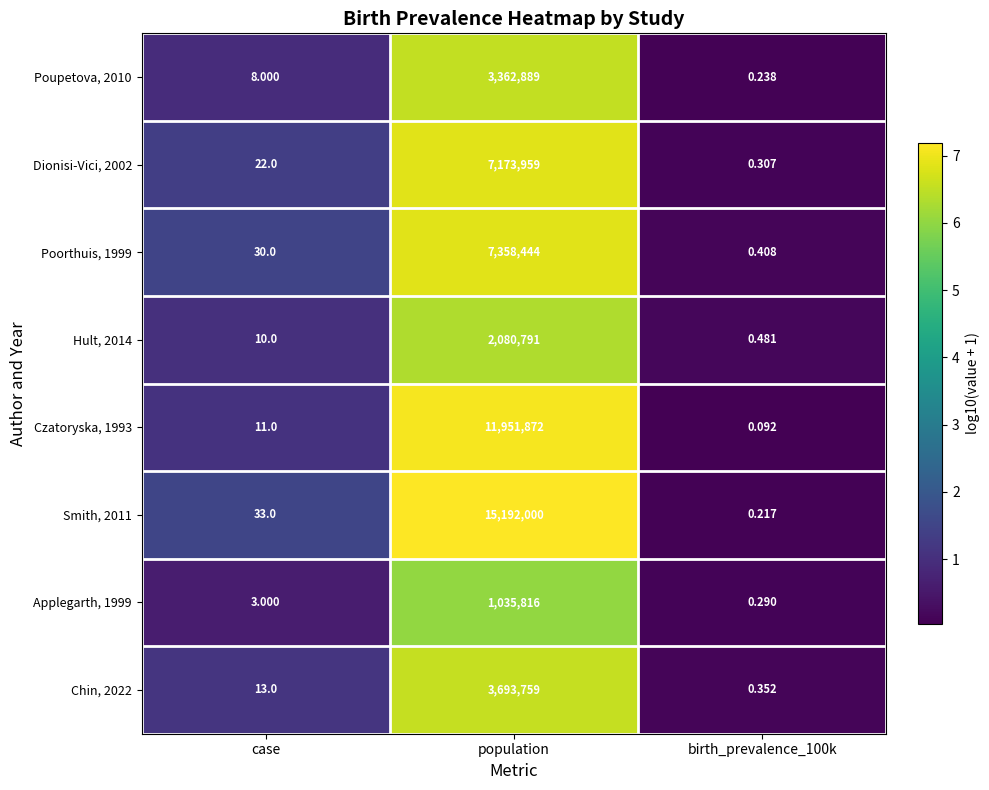

Which series has the largest range (max minus min)?

Smith, 2011